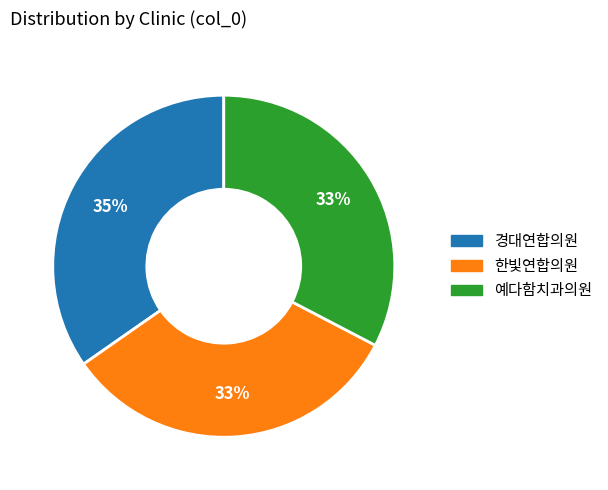

To the nearest percent, what percentage of the pie is 경대연합의원?

35%